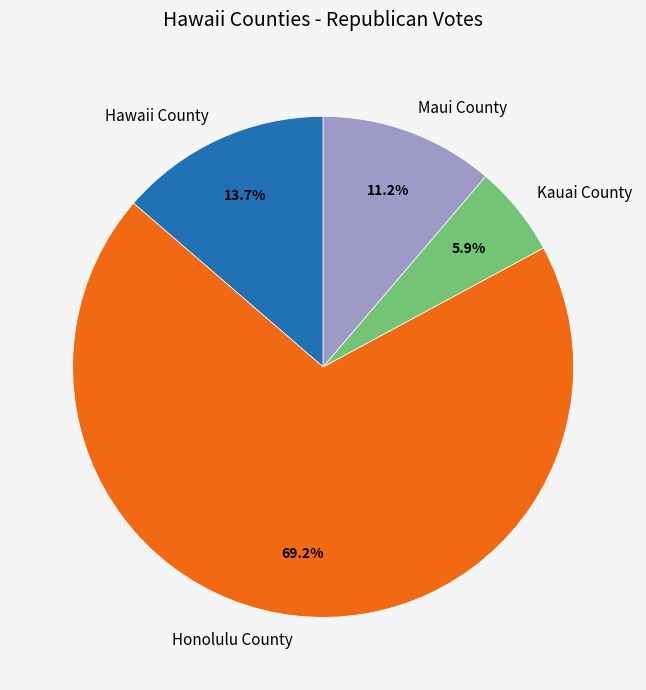

To the nearest percent, what is the combined percentage of Hawaii County and Honolulu County?

83%